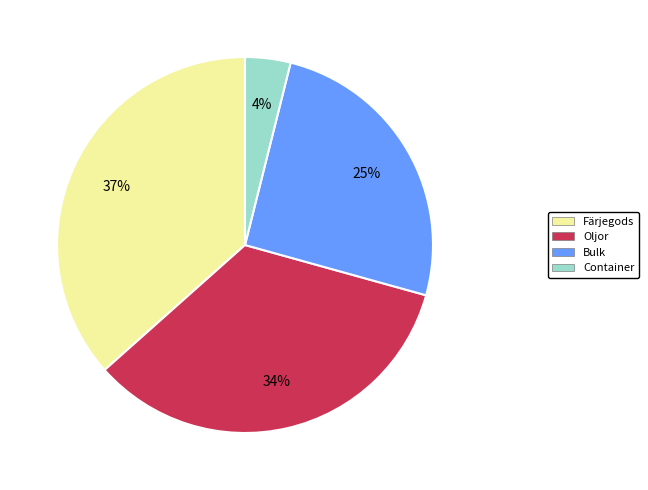

To the nearest percent, what percentage of the pie is Oljor?

34%